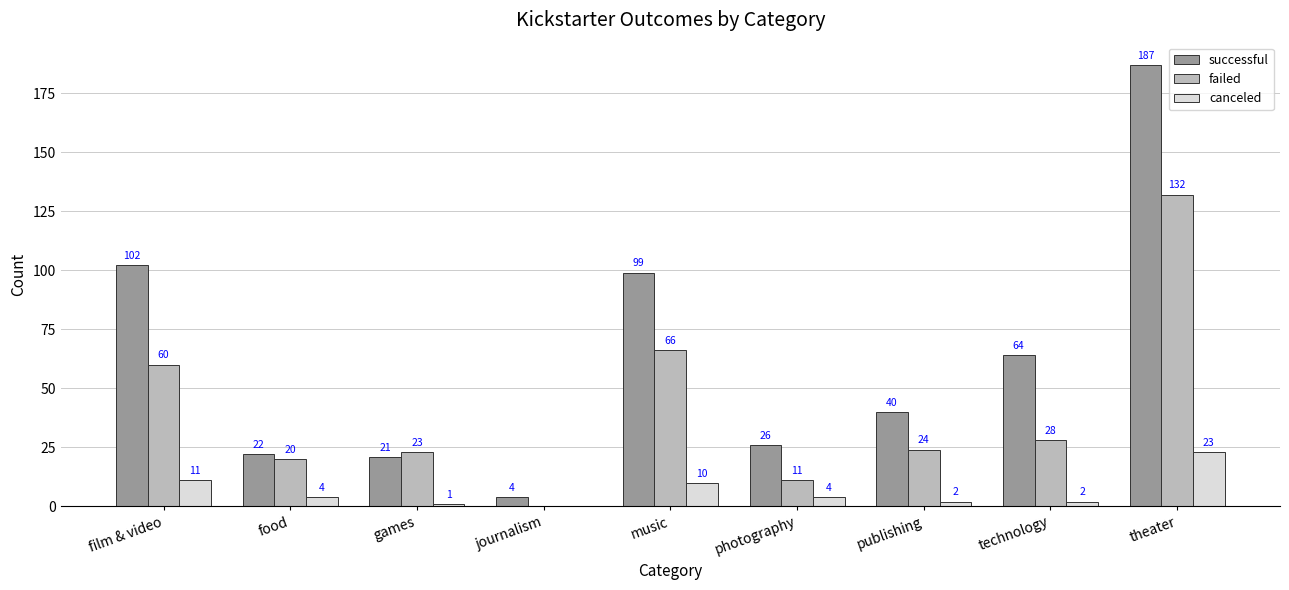

At which category does the chart reach its peak across all series?

theater